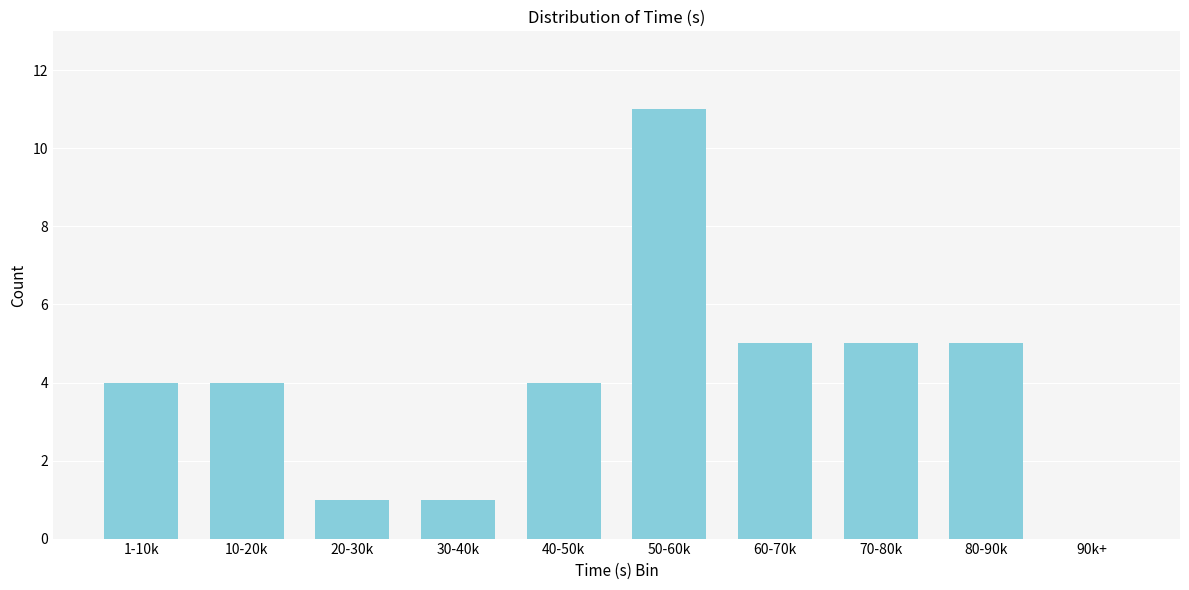

Reading left to right, what are all the values shown in this chart?

1-10k=4	10-20k=4	20-30k=1	30-40k=1	40-50k=4	50-60k=11	60-70k=5	70-80k=5	80-90k=5	90k+=0